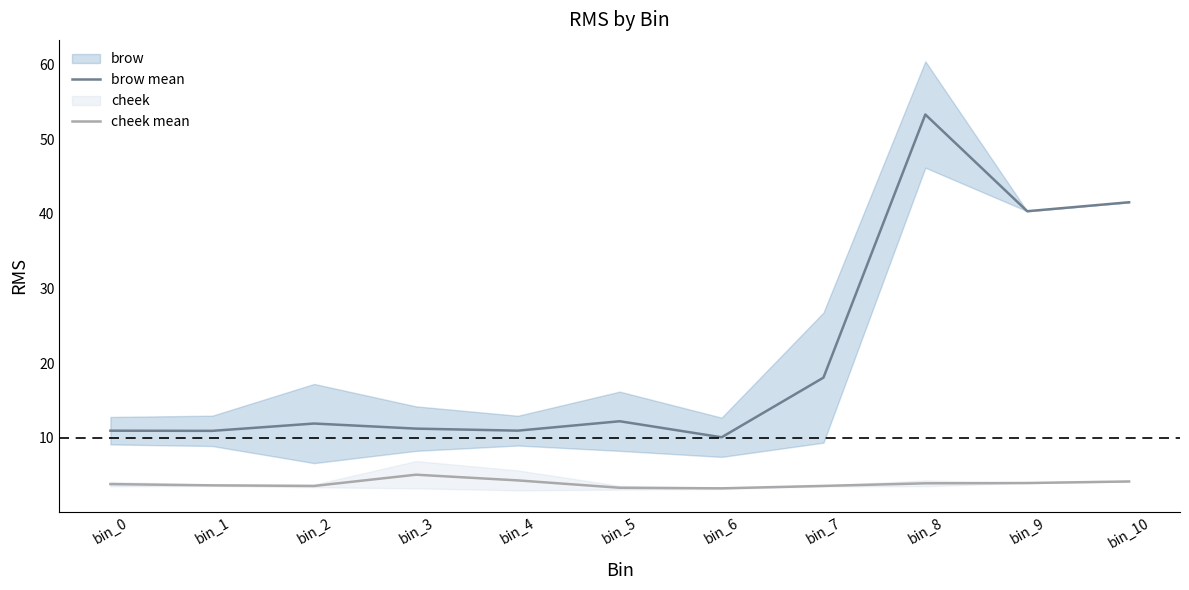

Which series has the largest total across all categories?

brow mean